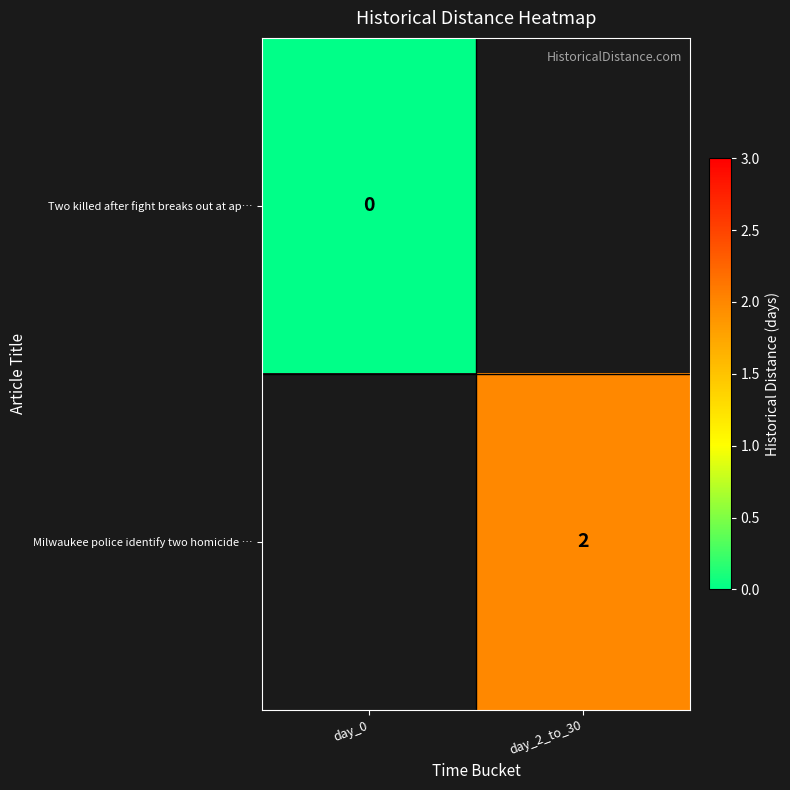

Is it true that Milwaukee police identify two homicide … equals 2 at day_2_to_30?

True